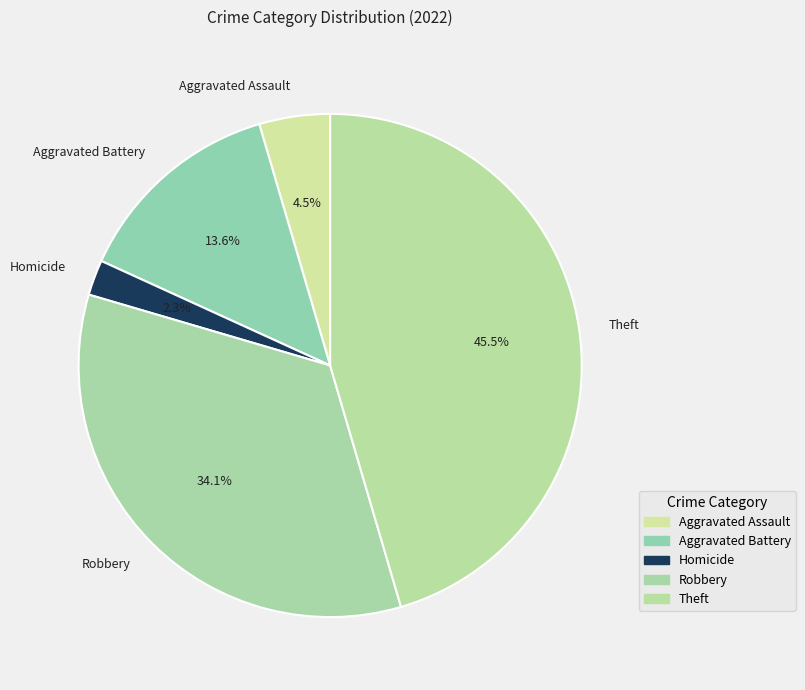

To the nearest percent, what is the difference between the largest and smallest slice percentages?

43%